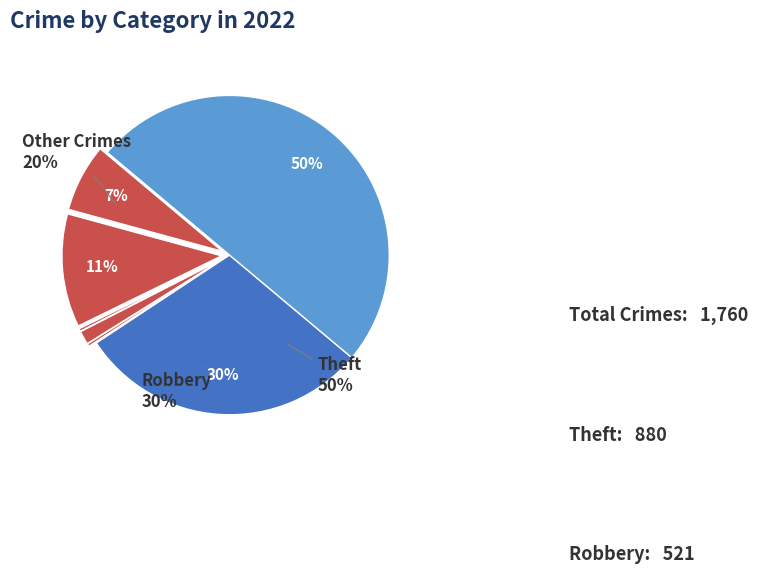

Does Theft represent more than half of the total?

No